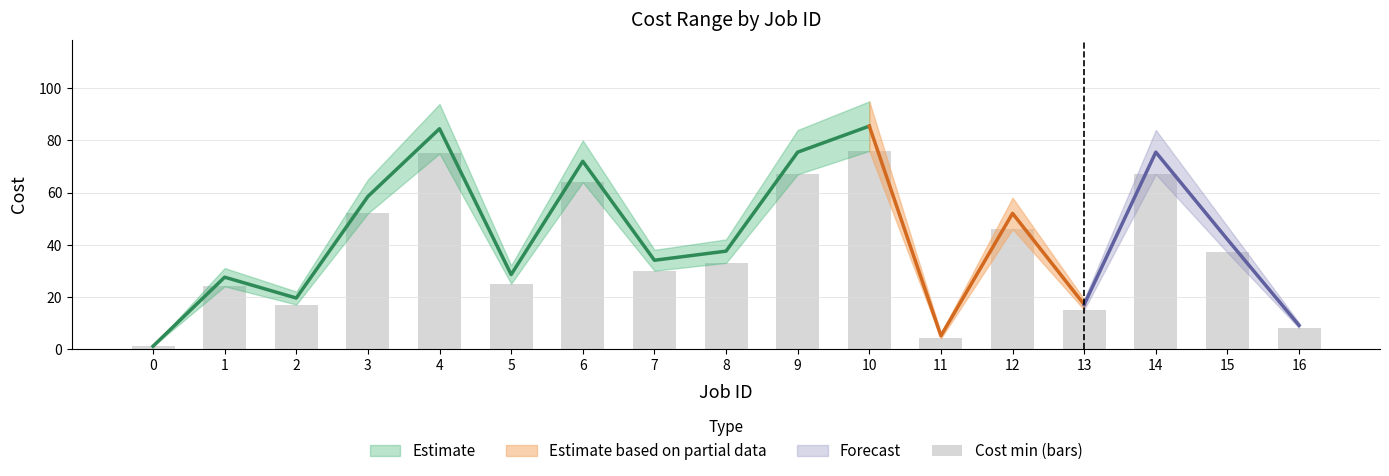

At which label does the data first exceed 33?

3